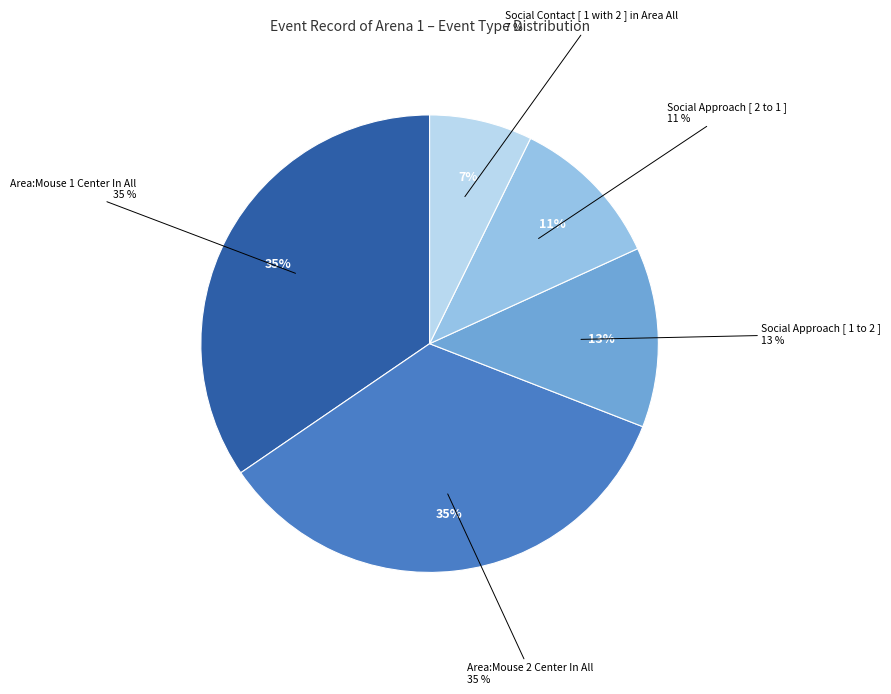

What is the smallest slice in the pie chart?

Social Contact [ 1 with 2 ] in Area All